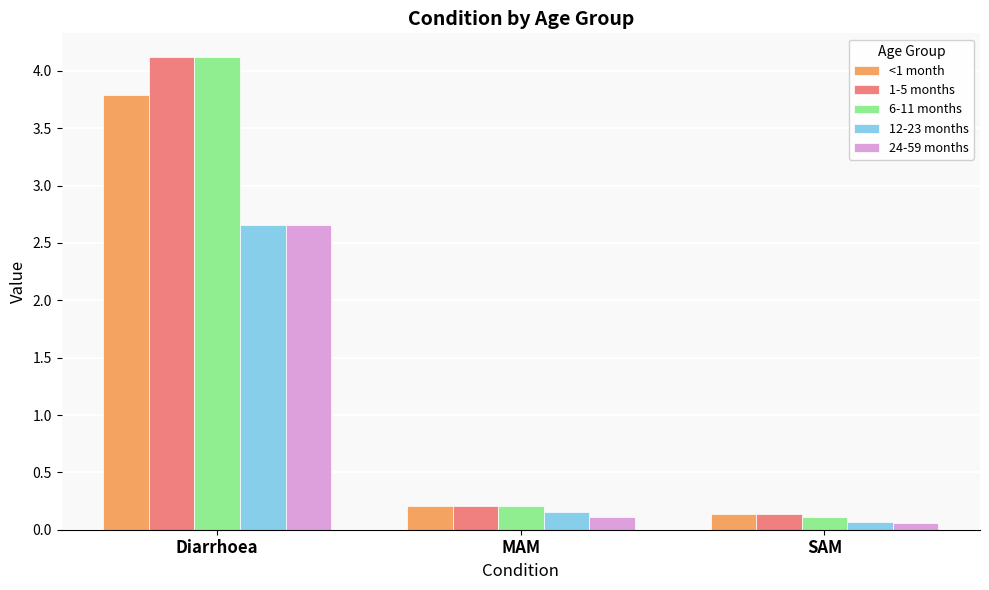

Which series has the largest range (max minus min)?

6-11 months